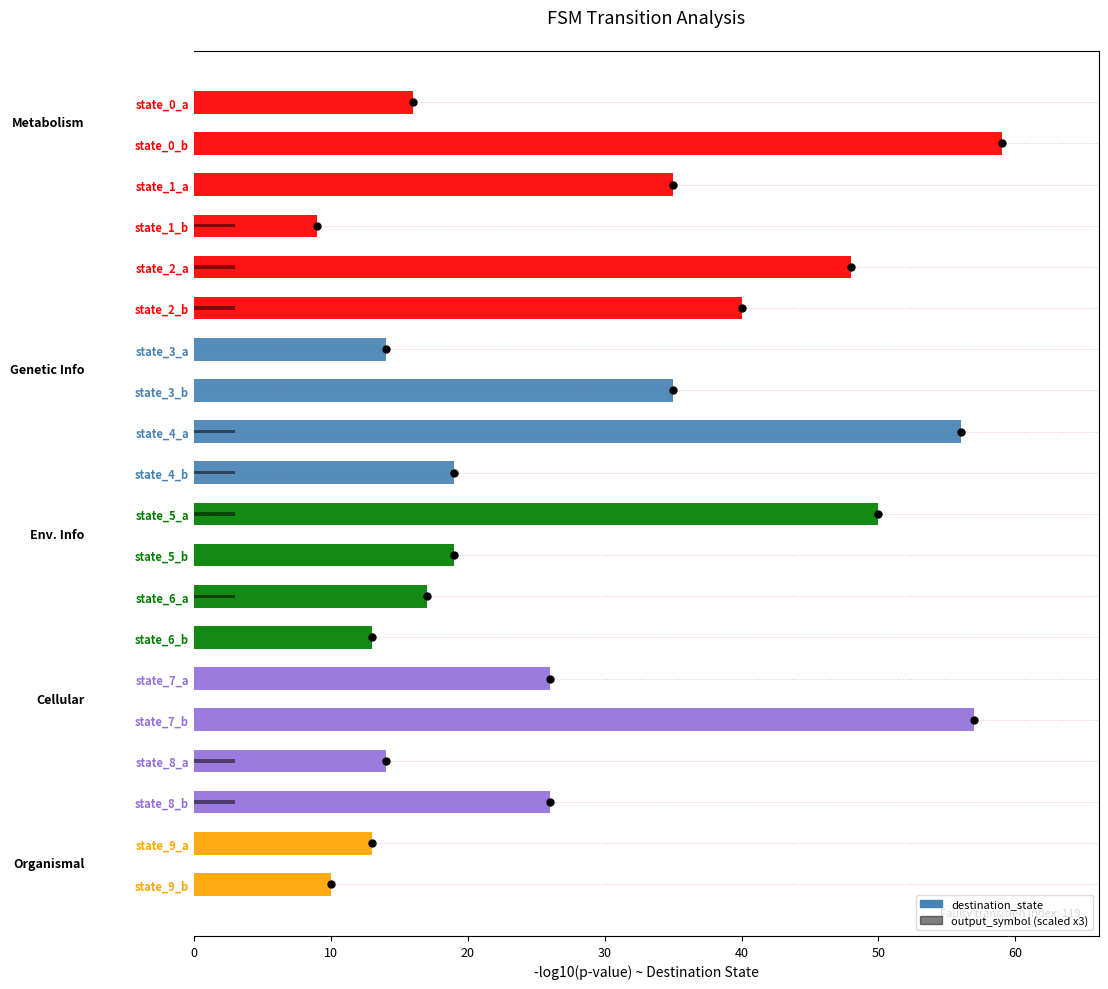

At how many categories does at least one series exceed 51?

3